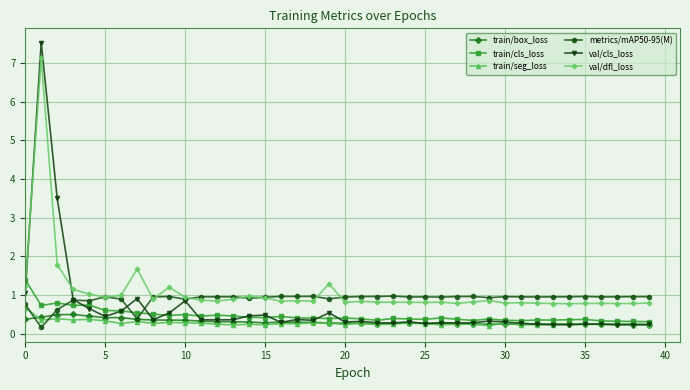

What are all the series names shown in the legend?

train/box_loss, train/cls_loss, train/seg_loss, metrics/mAP50-95(M), val/cls_loss, val/dfl_loss